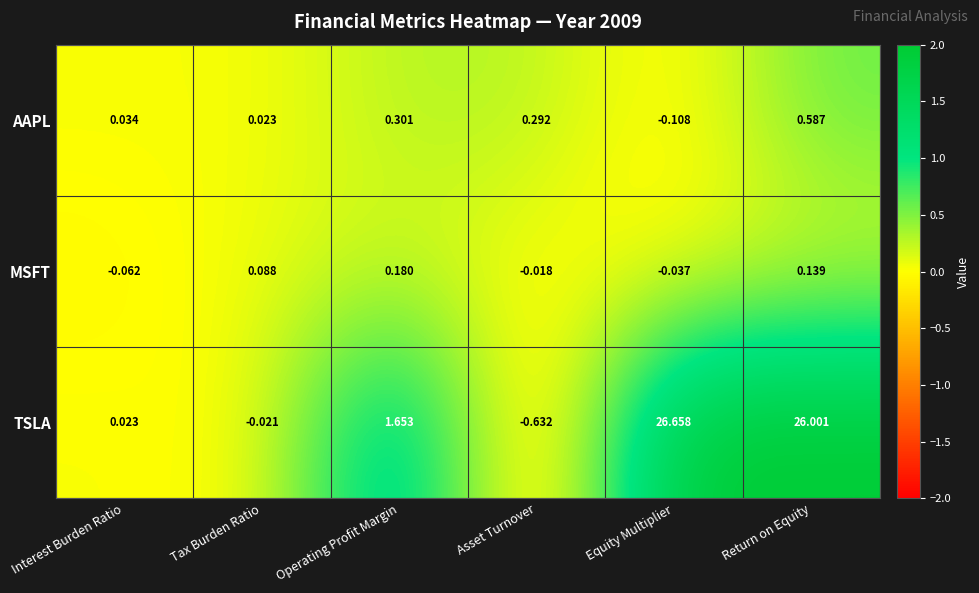

At which label does TSLA first exceed 1?

Operating Profit Margin